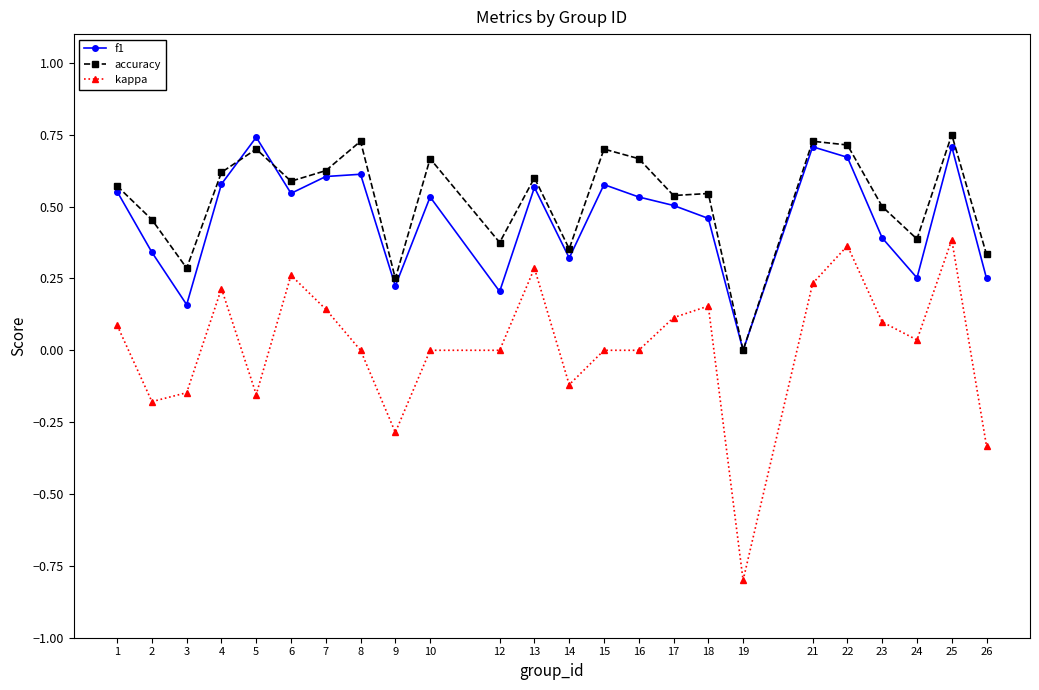

Where is the first local maximum for f1?

5